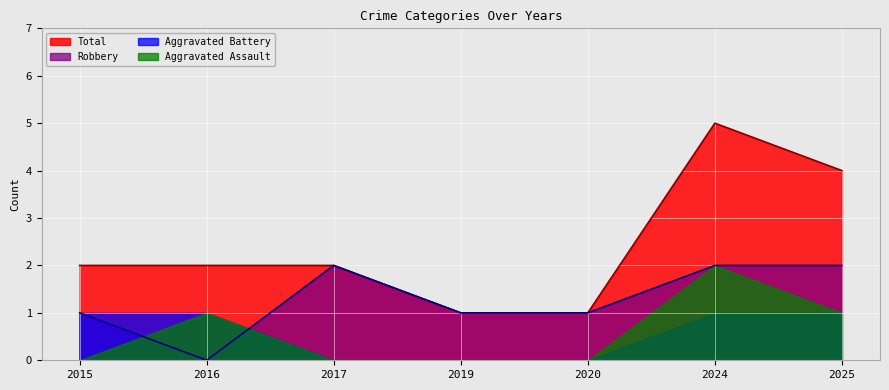

Where does the Total series first go above 2?

2024